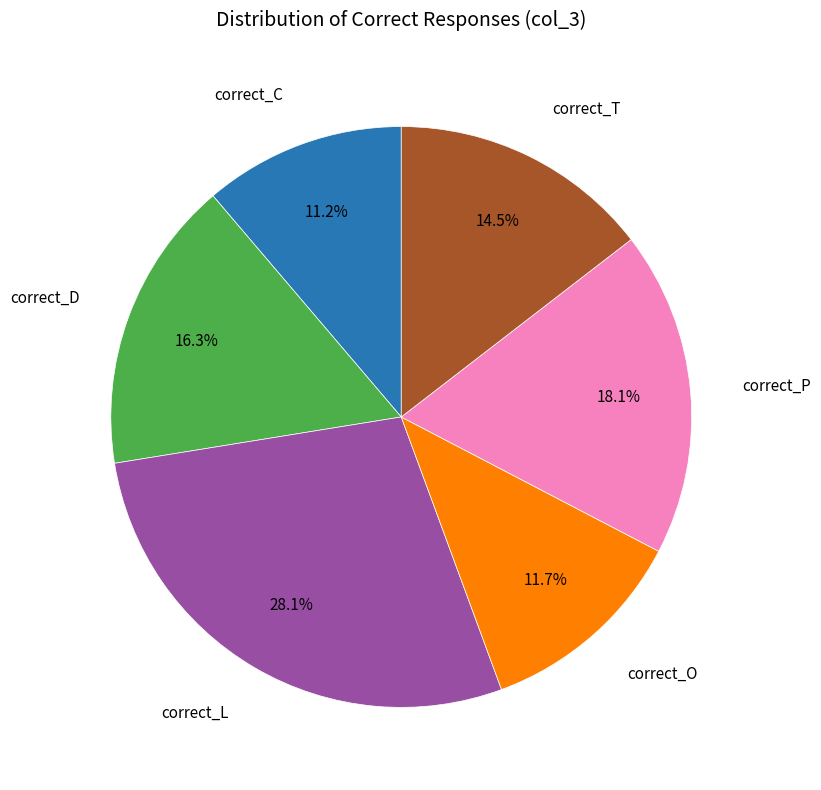

Is there a majority slice in this chart?

No